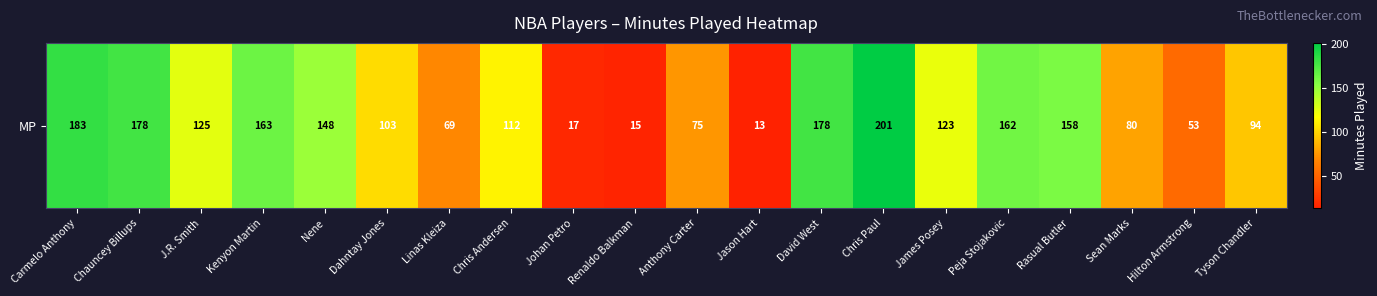

The chart shows a value of 159 at Chris Andersen. True or false?

False